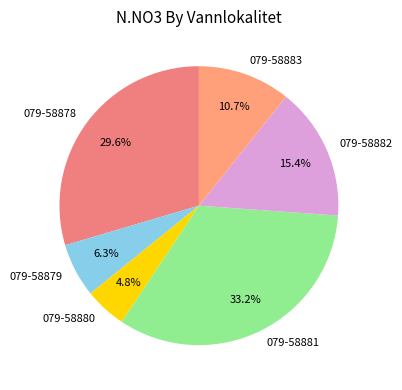

Count the number of slices in the pie.

6